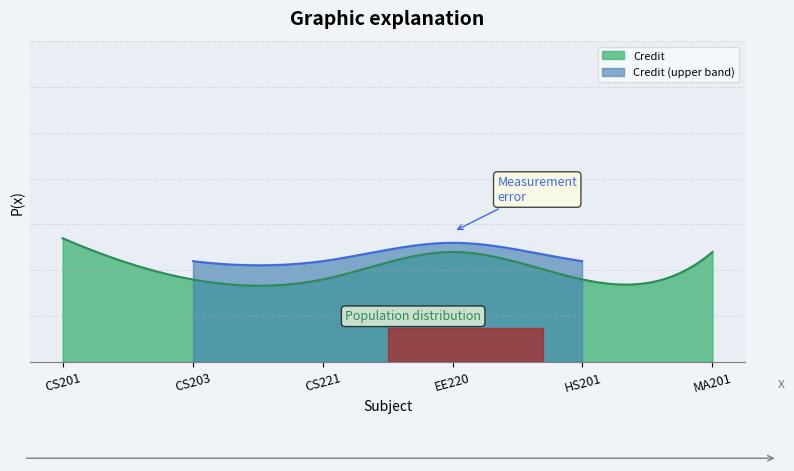

What is the minimum value shown in the chart?

6